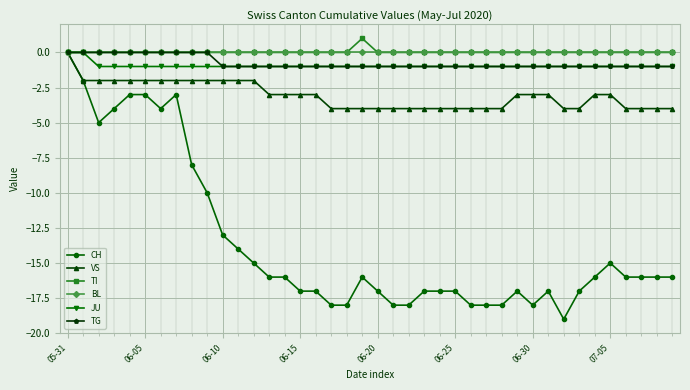

What is the value of the JU point at the 7th from the left?

-1